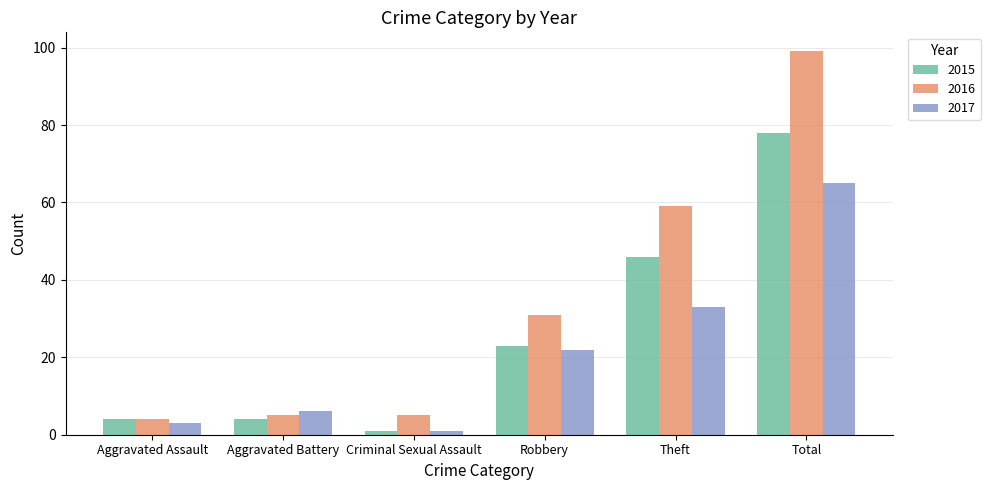

Read the 2016 value at Total.

99